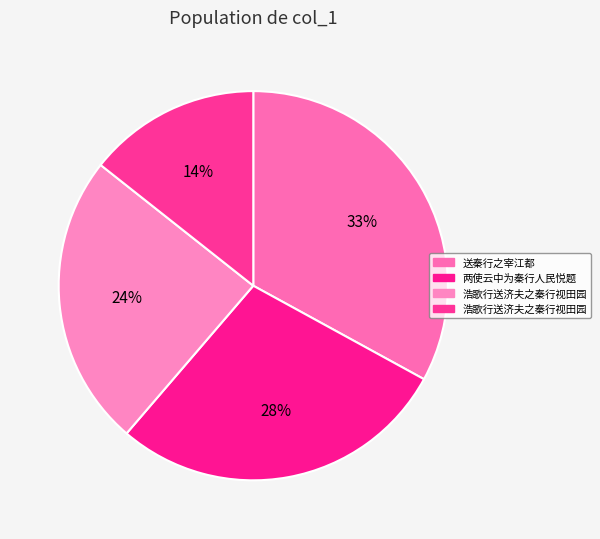

How many slices are in this pie chart?

4